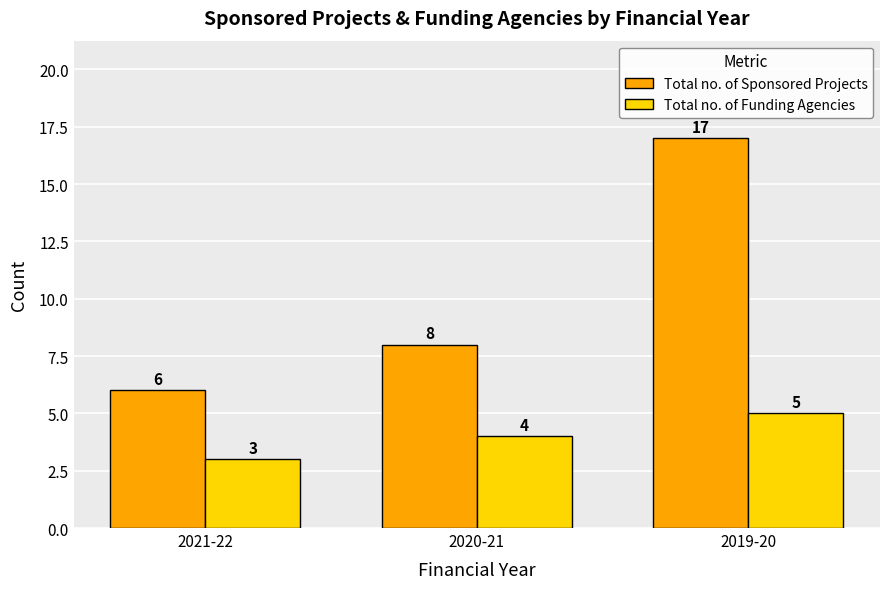

Rank the series by their maximum value, from lowest to highest.

Total no. of Funding Agencies, Total no. of Sponsored Projects